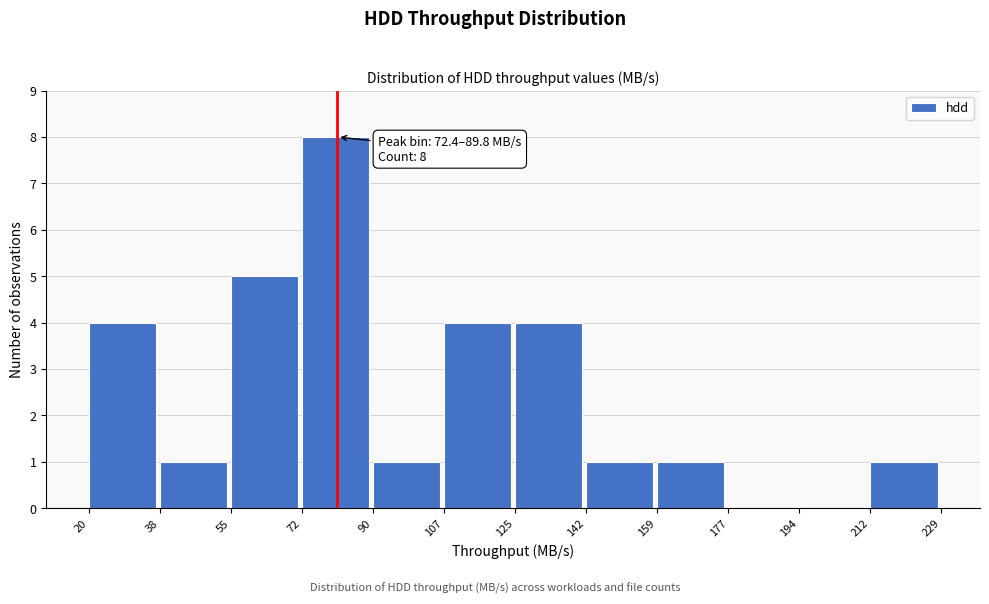

Which range on the x-axis has the tallest bar?

72 to 90